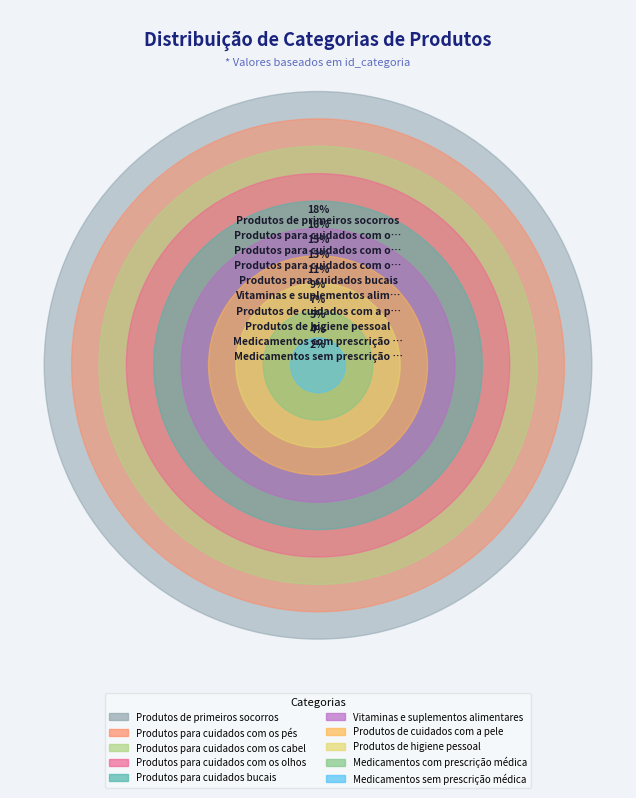

To the nearest percent, what percentage of the pie is Produtos para cuidados bucais?

11%